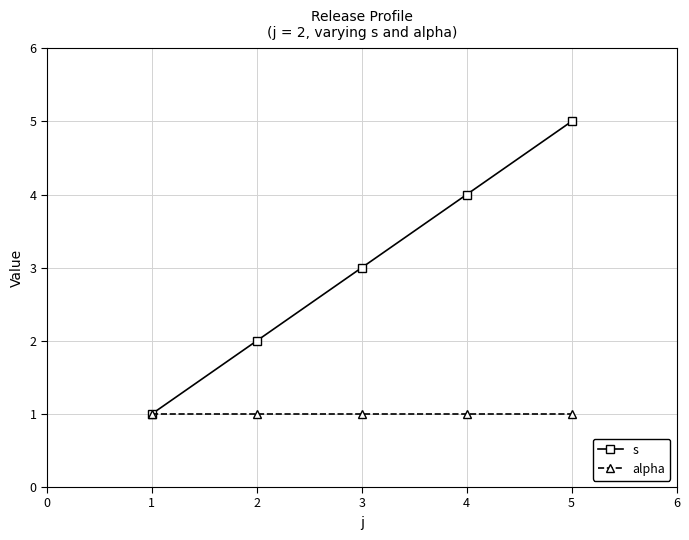

List the series in order of their overall mean, lowest first.

alpha, s